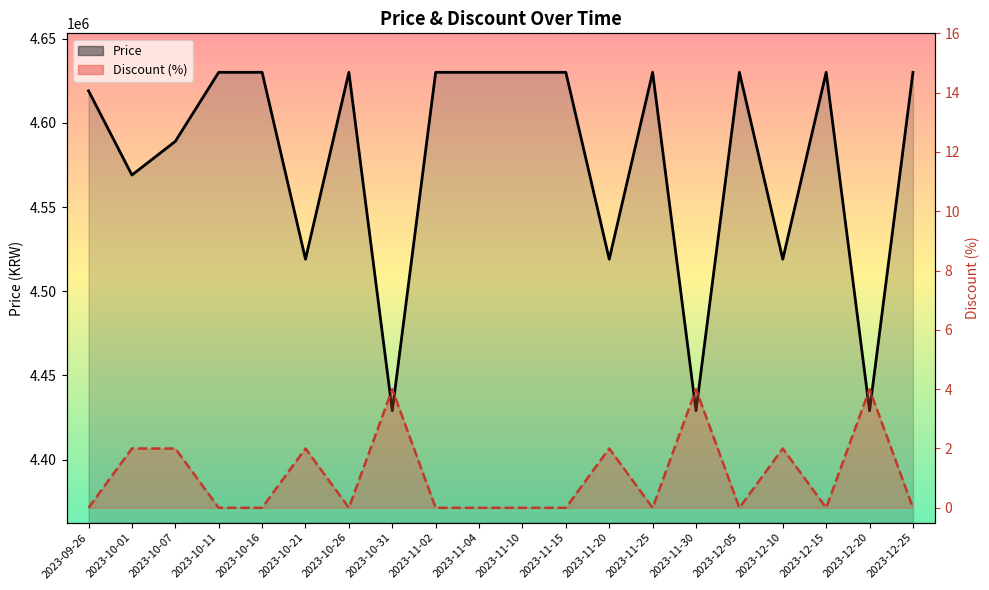

What is the label of the 20th point from the left?

2023-12-25